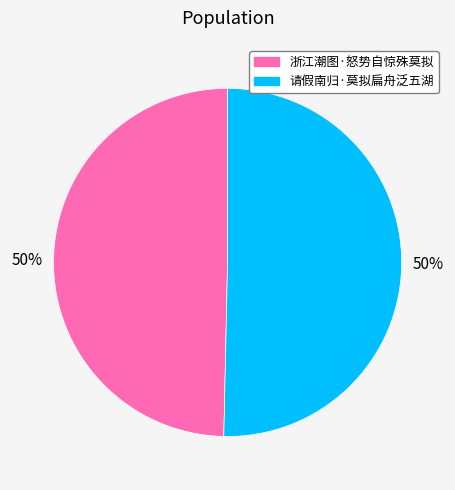

How many segments does this pie chart have?

2